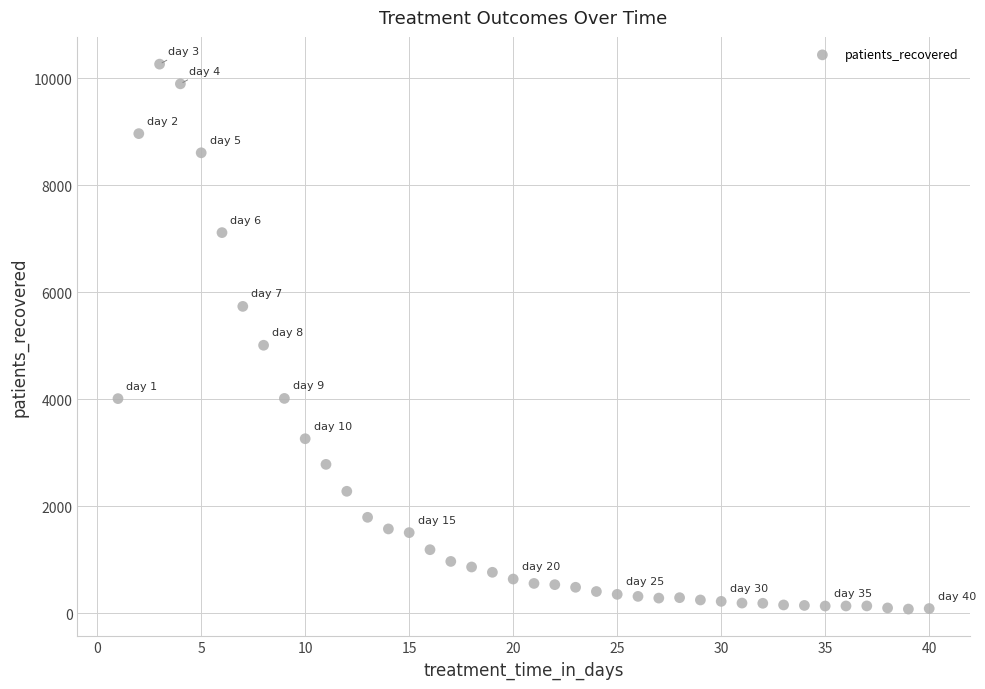

What is the range of Y values (max minus min)?

10179